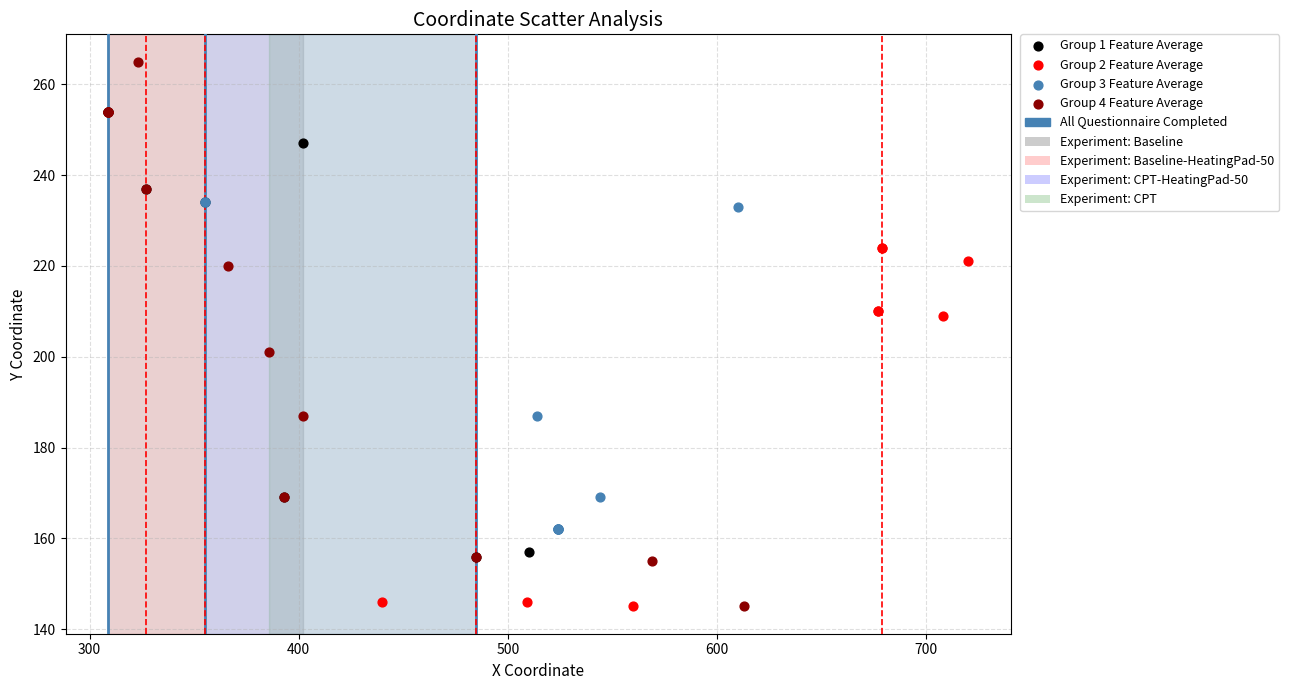

Which series has the widest spread of Y values?

Group 4 Feature Average